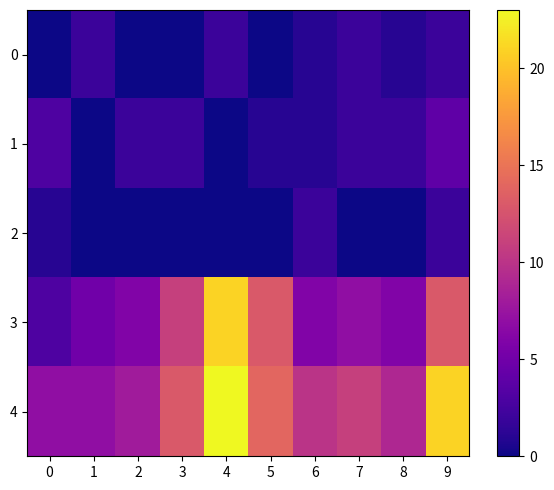

Which series has the largest total across all categories?

4